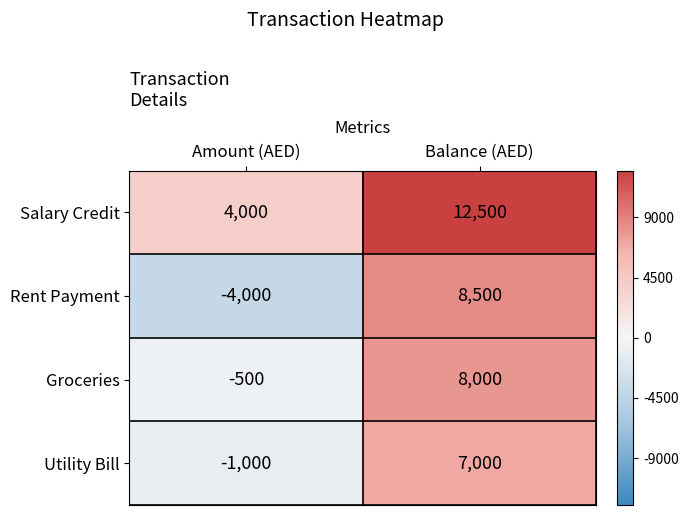

Which category has the lowest value across all series?

Amount (AED)